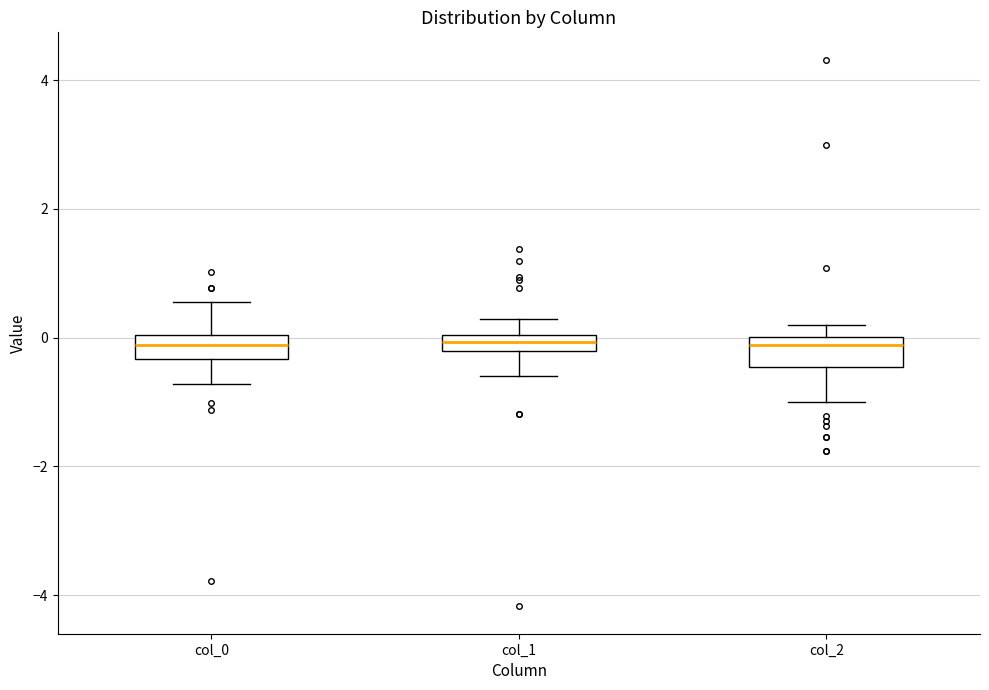

Where is the upper edge of the box for col_0 on the y-axis? The values are not printed on the chart, so give them approximately, as read against the axis.

0.0